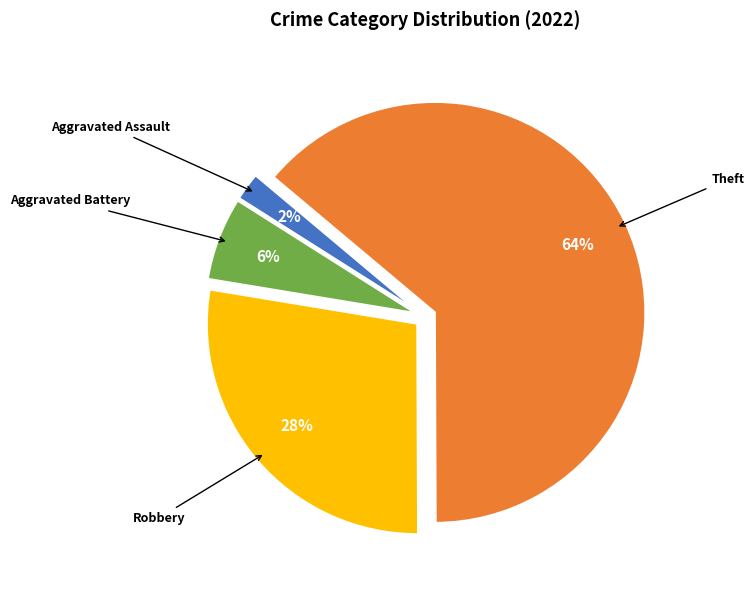

Rank the categories by value from lowest to highest.

Aggravated Assault, Aggravated Battery, Robbery, Theft